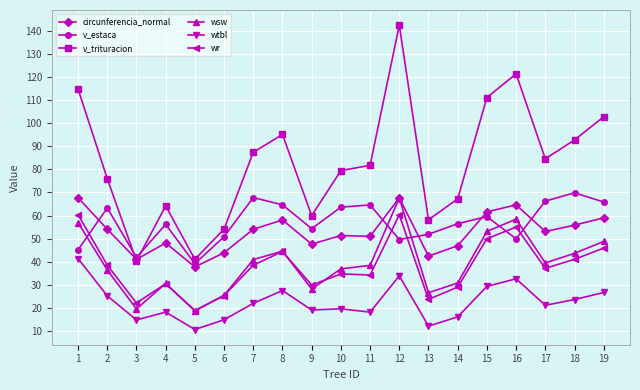

Is it true that v_trituracion equals 72.5 at 6?

False